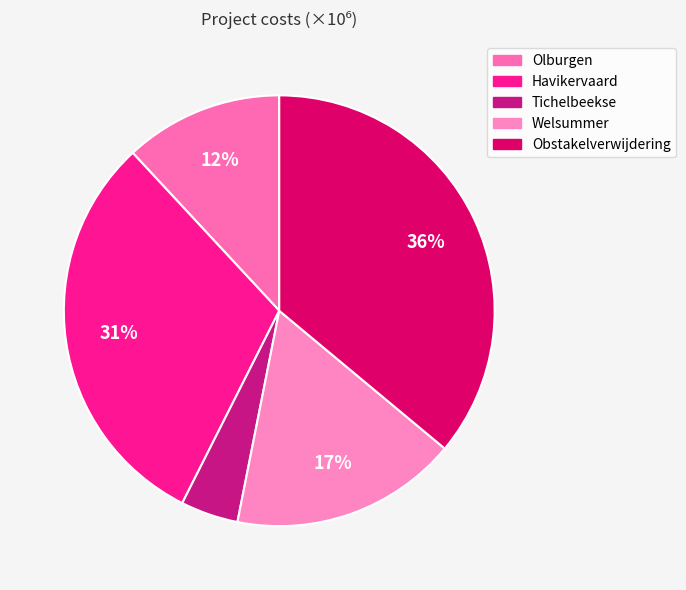

To the nearest percent, what is the average slice percentage?

20%